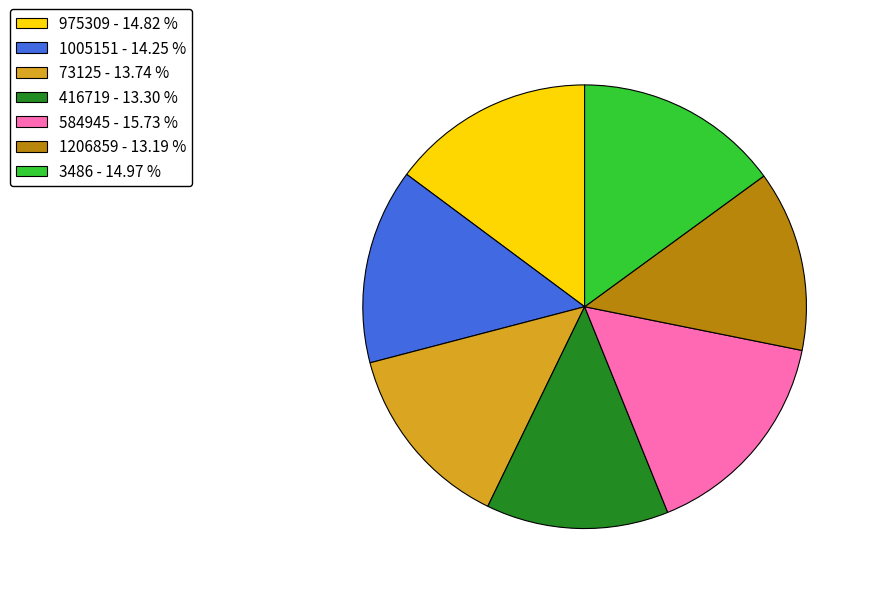

Which has a higher value, 73125 or 584945?

584945